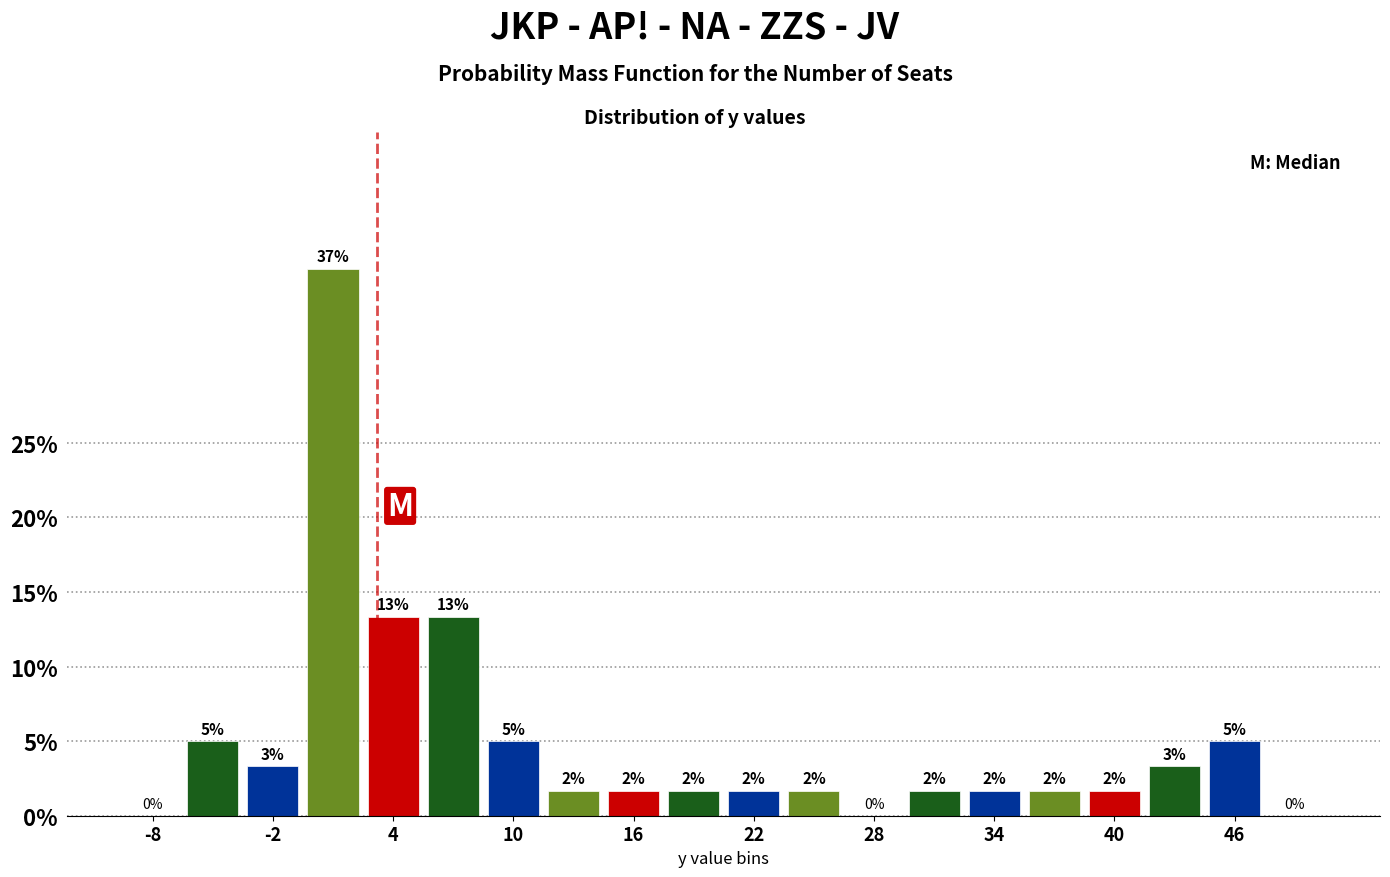

Read against the x-axis, roughly where is the centre of the tallest bar?

1